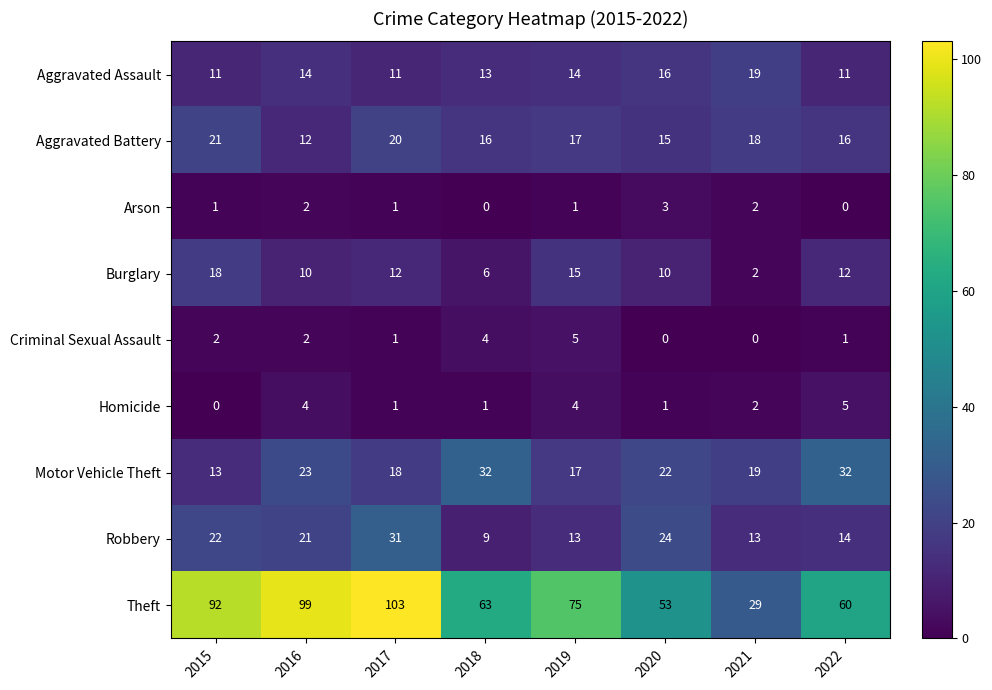

Which series changed the most between 2018 and 2020?

Robbery